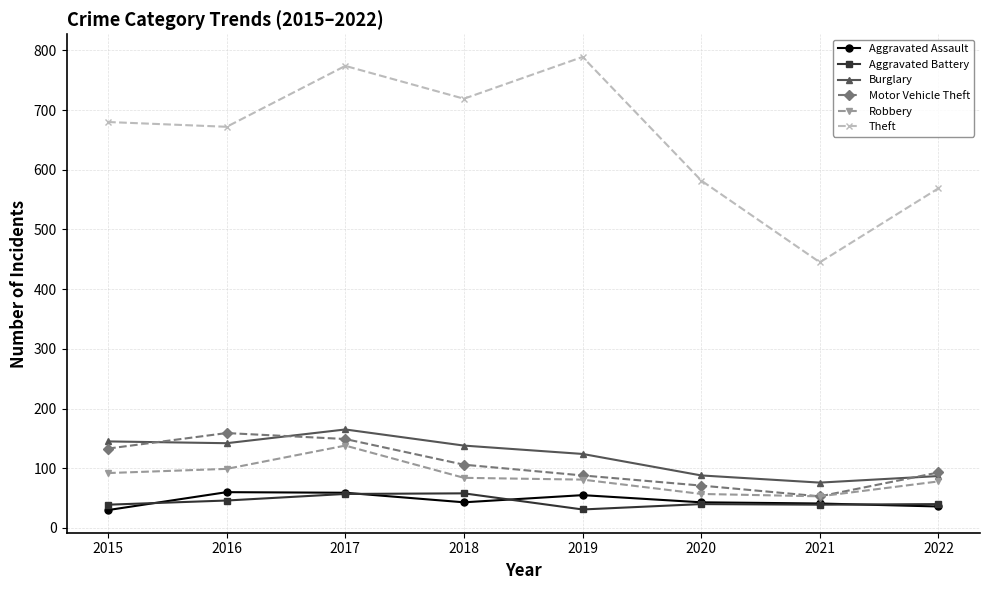

What is the highest value of the Aggravated Battery series?

58